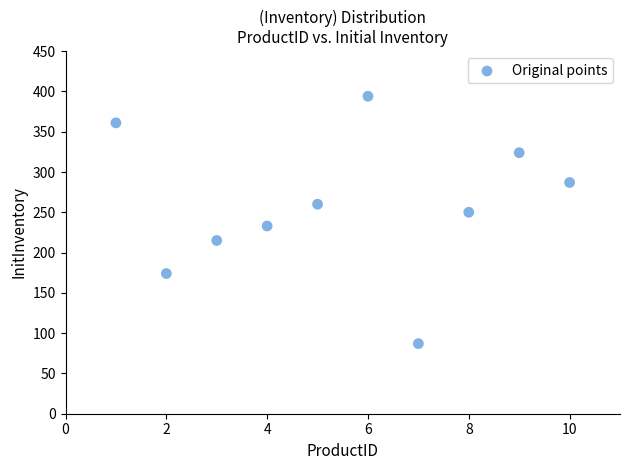

What is the range of X values (max minus min)?

9